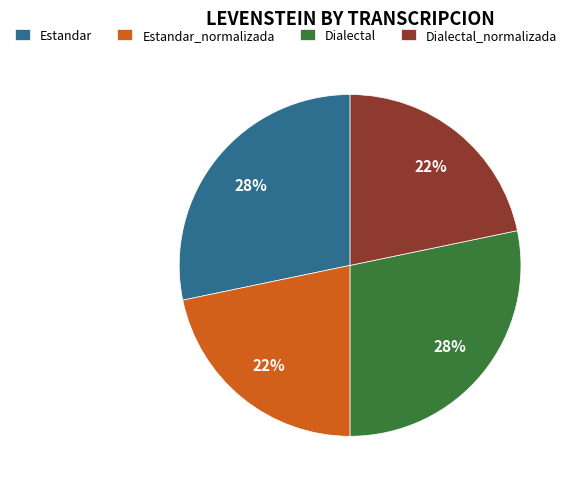

What is the ratio of the value at Dialectal_normalizada to the value at Dialectal?

0.8